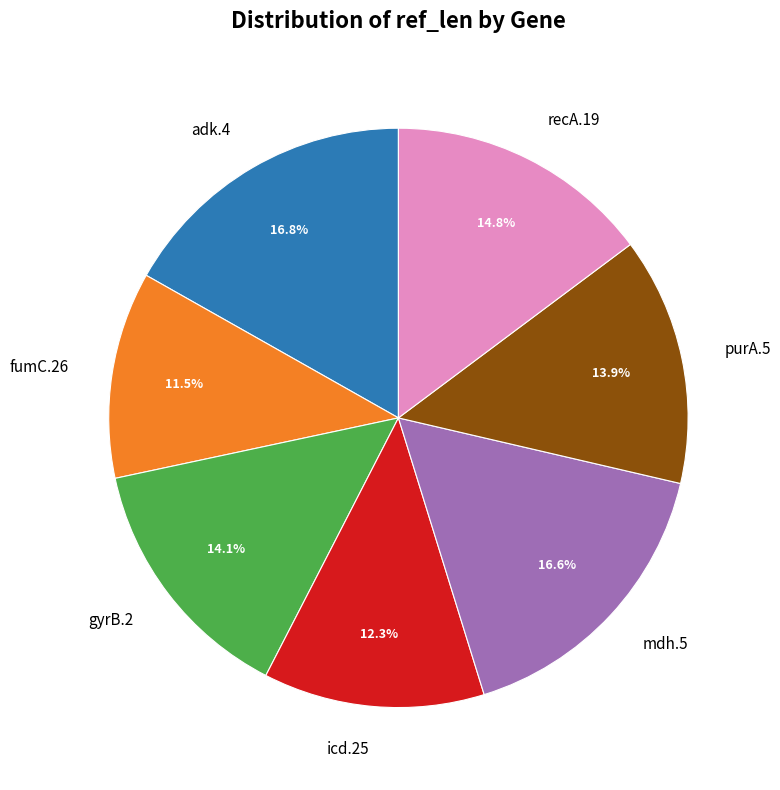

Is there a majority slice in this chart?

No